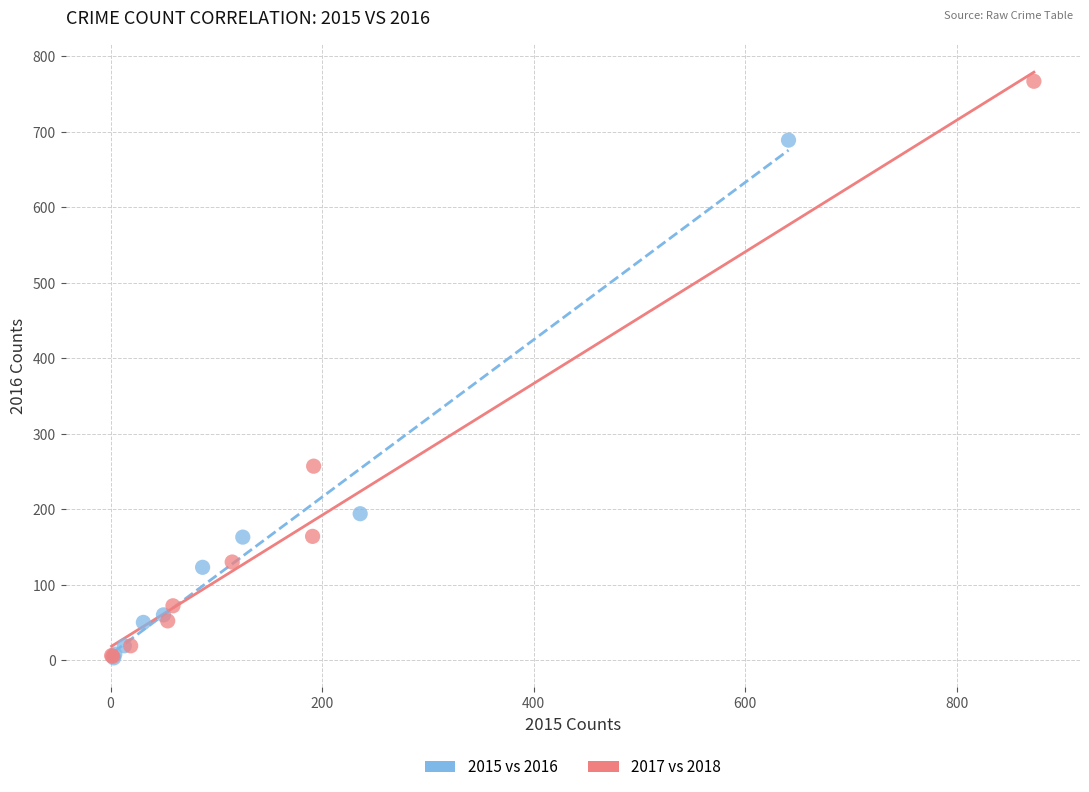

Which series has the widest spread of Y values?

2017 vs 2018